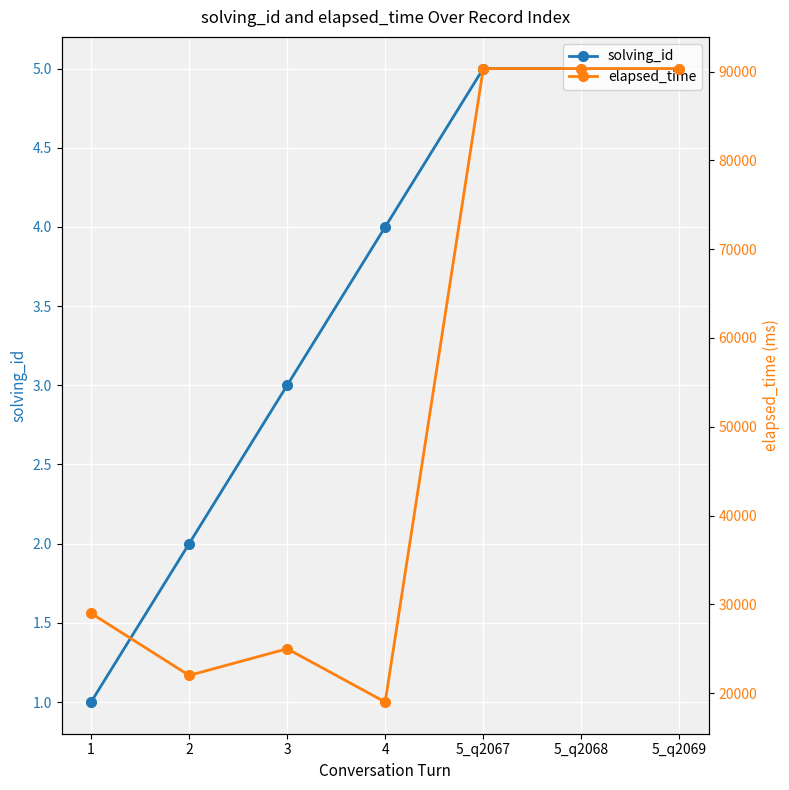

List the series in order of their overall mean, highest first.

elapsed_time, solving_id